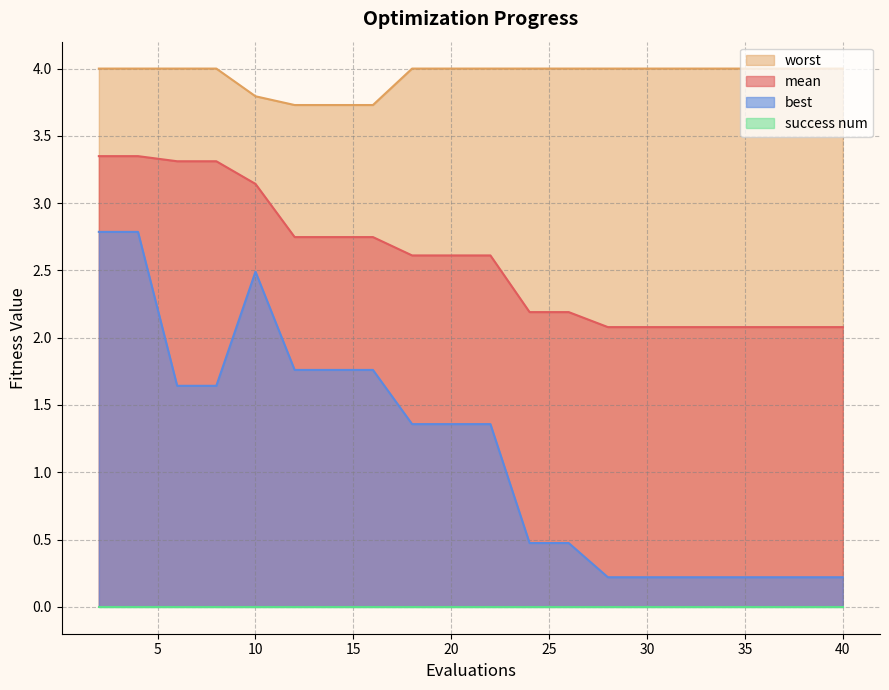

What is the difference between the second highest and second lowest values in the worst series?

0.3